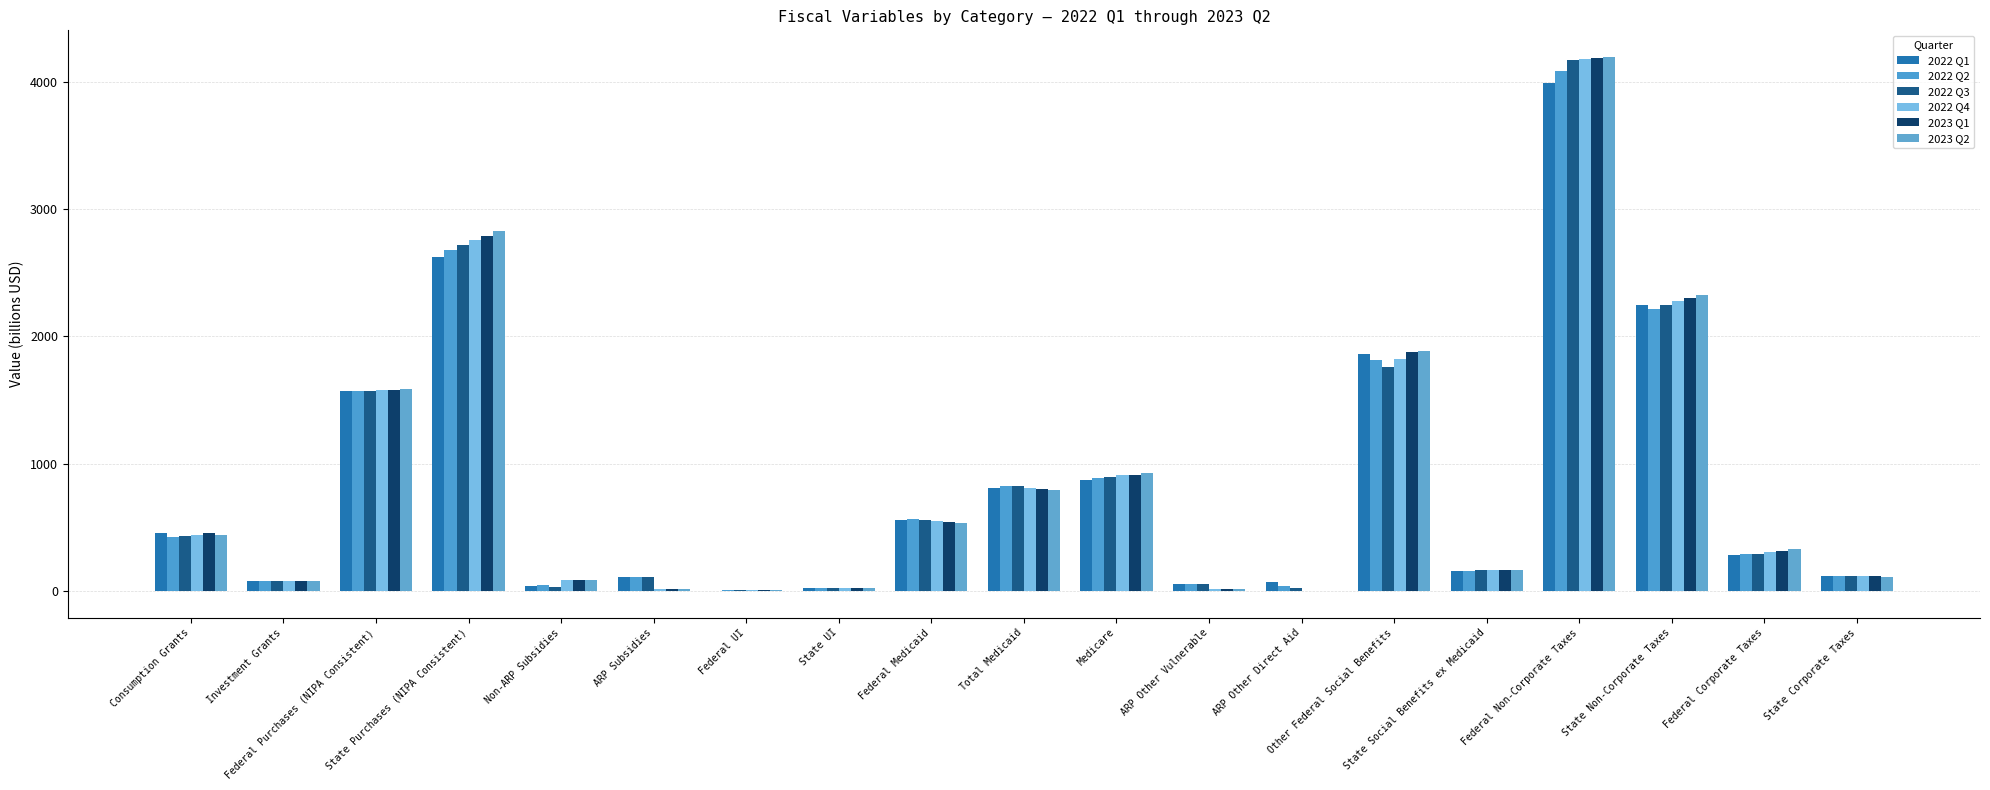

Is it true that 2022 Q1 equals 438.4 at Federal Corporate Taxes?

False